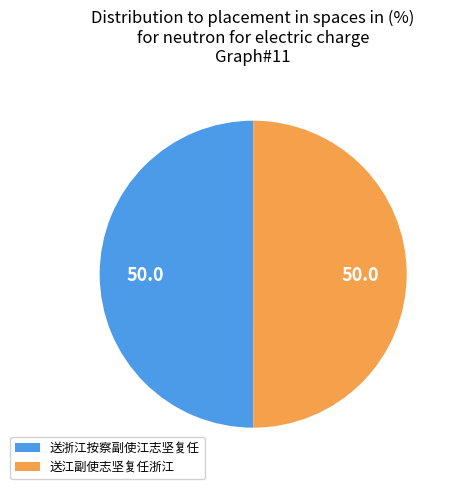

Is it true that 送江副使志坚复任浙江 is 50% of the pie?

True